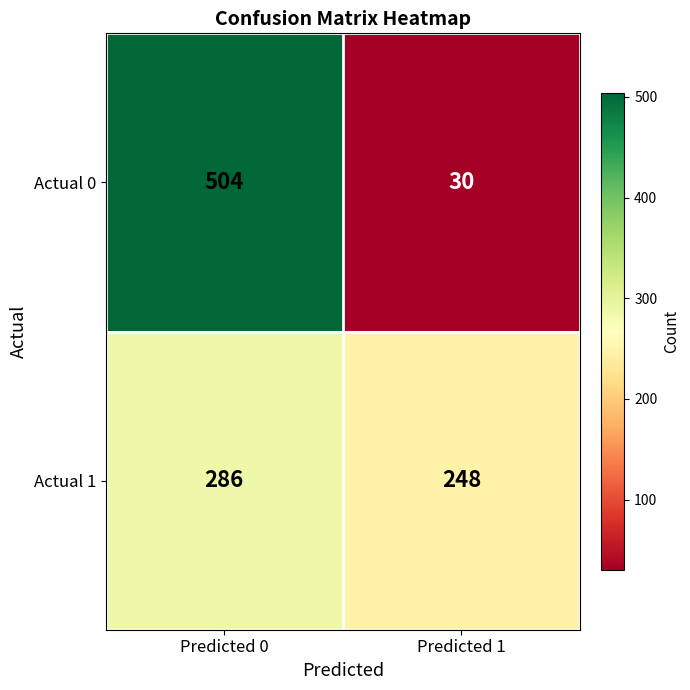

At which category is the sum across all series the highest?

Predicted 0